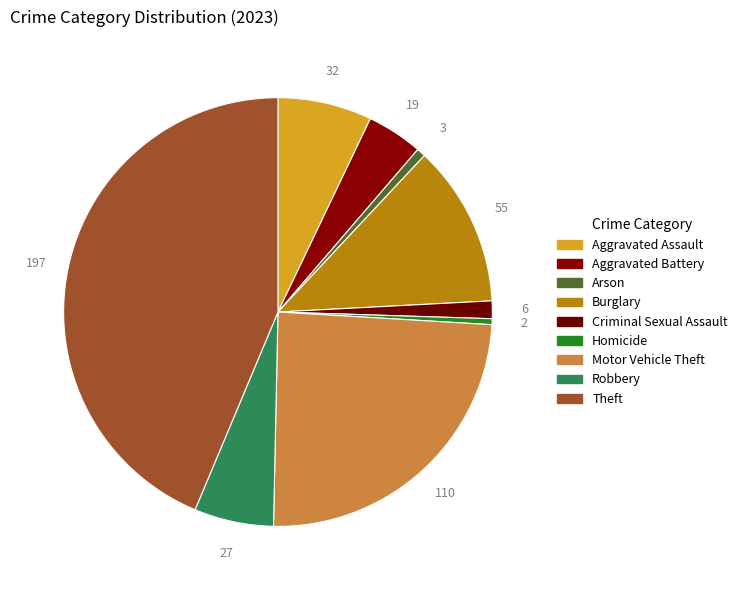

Rank the categories by value from lowest to highest.

Homicide, Arson, Criminal Sexual Assault, Aggravated Battery, Robbery, Aggravated Assault, Burglary, Motor Vehicle Theft, Theft